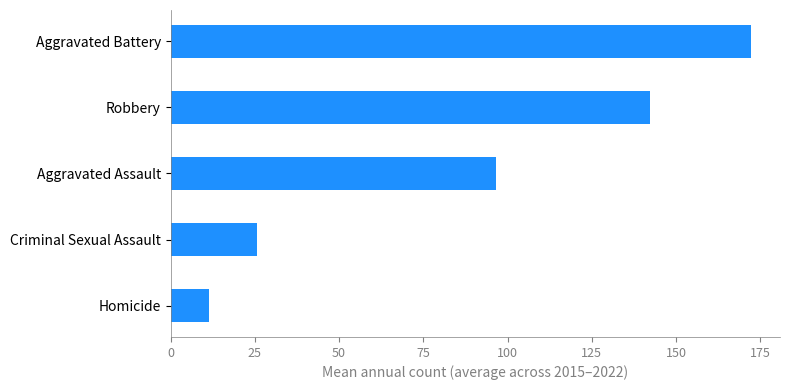

How many bars are there in total?

5